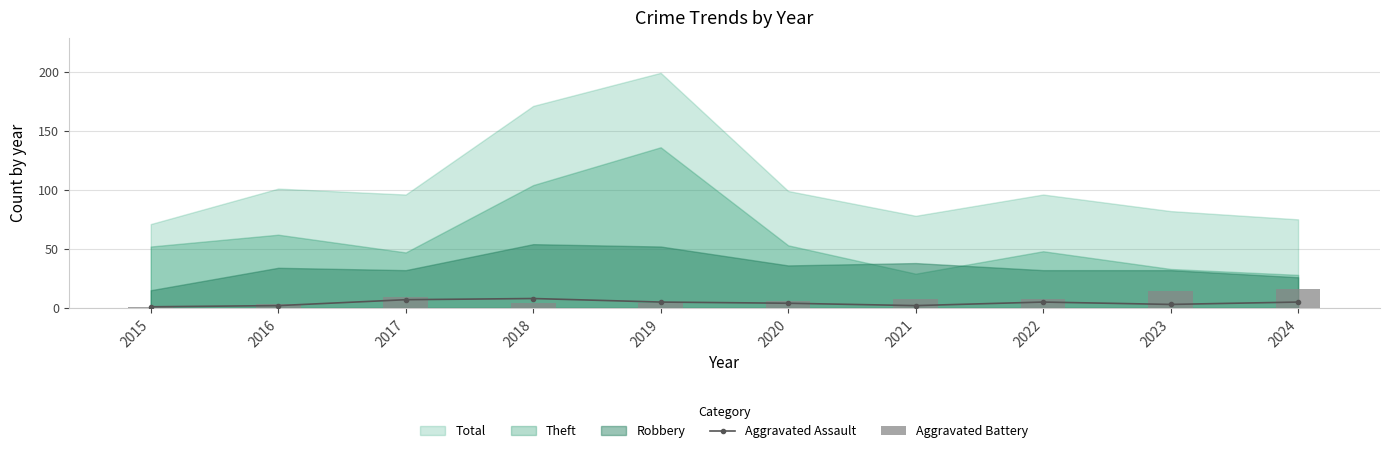

What is the value of the Aggravated Battery bar at the 9th from the left?

14